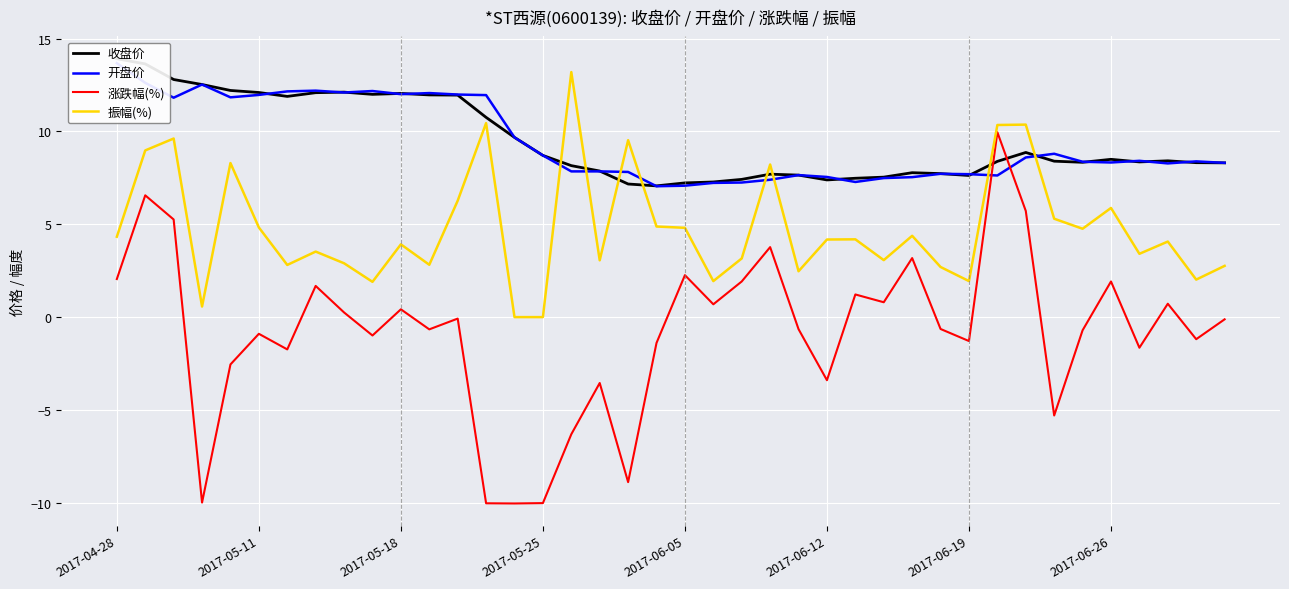

What is the average value of the 开盘价 series?

9.4